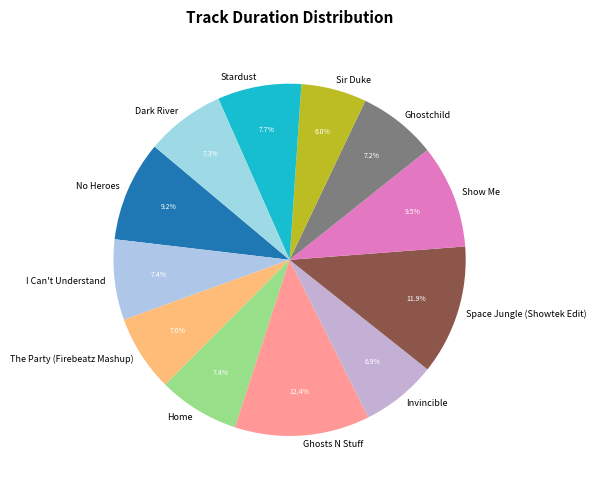

What is the total percentage of I Can't Understand and No Heroes?

16.6%